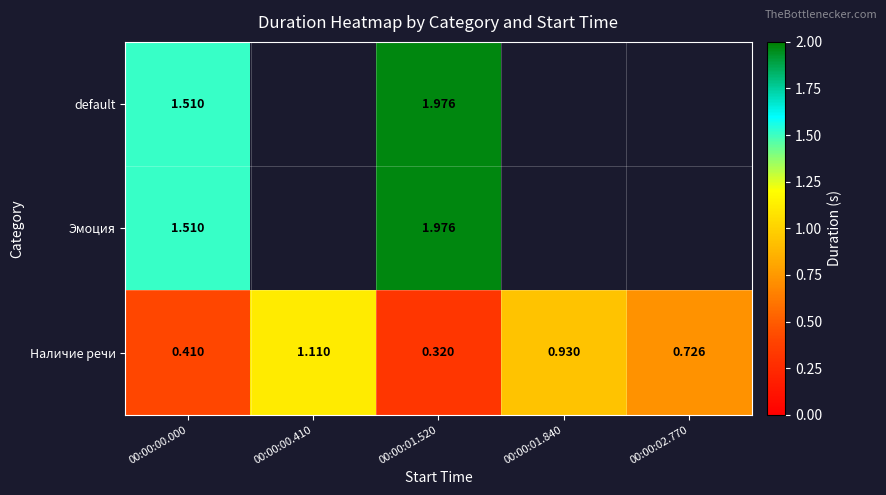

Is the value of Наличие речи at 00:00:01.520 greater than the value of default at 00:00:01.520?

No